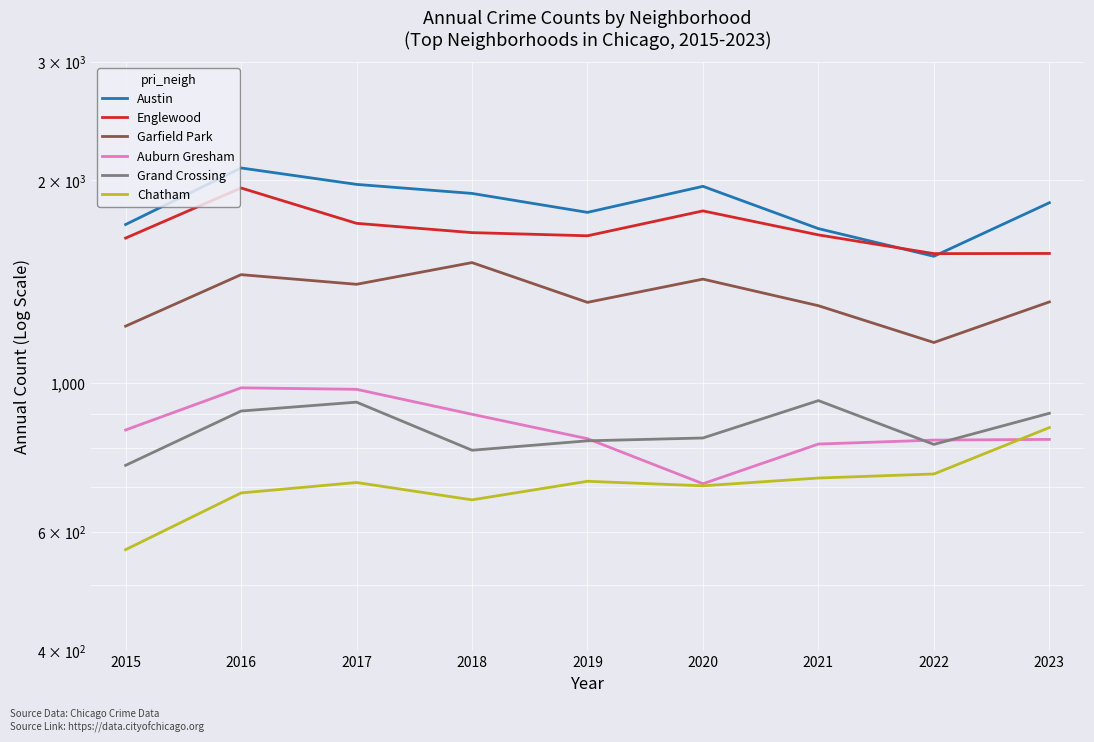

Rank the series at 2023 from highest to lowest value.

Austin, Englewood, Garfield Park, Grand Crossing, Chatham, Auburn Gresham